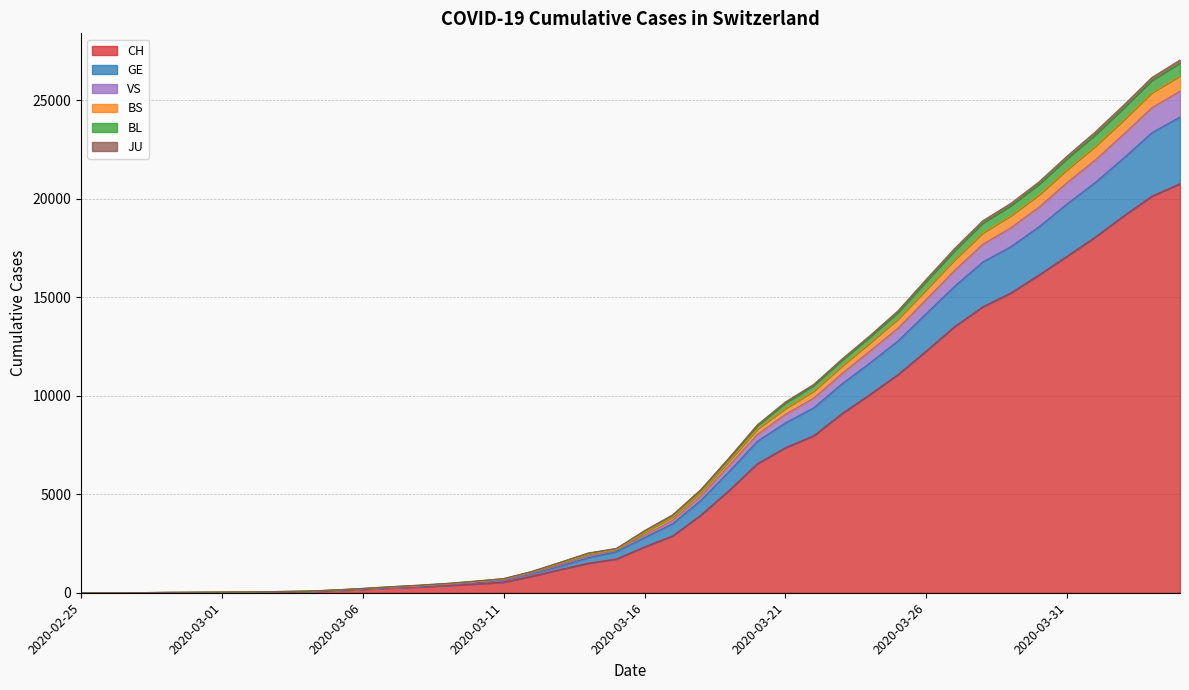

What is the highest value of the CH series?

20773